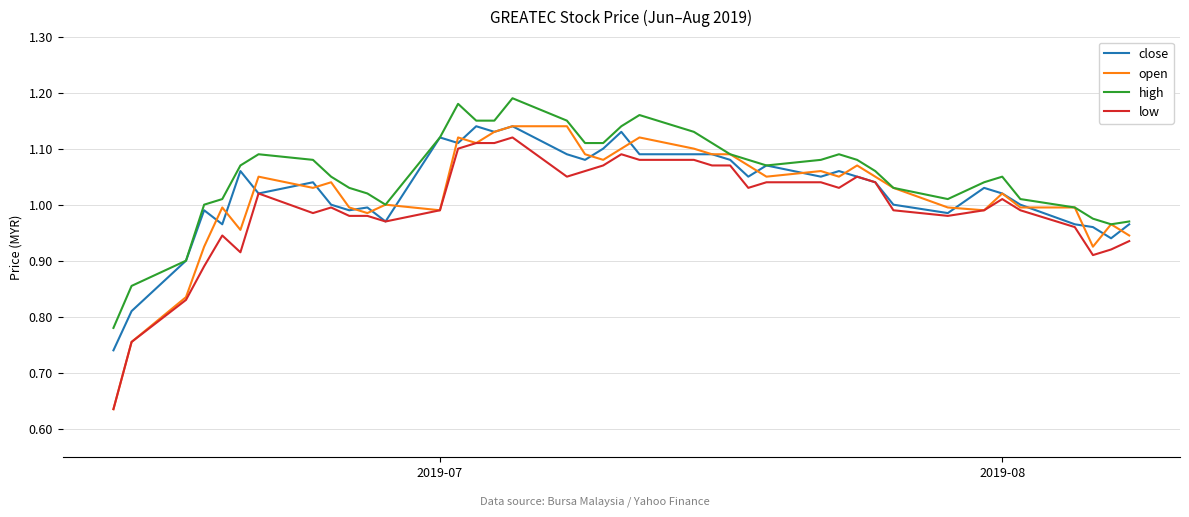

True or false: high and low cross at least once.

False